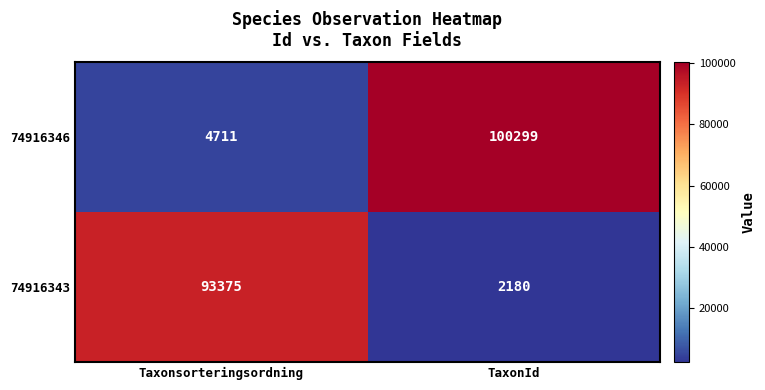

Reading right to left, list all the values displayed in this chart.

74916346: TaxonId=100299	Taxonsorteringsordning=4711
74916343: TaxonId=2180	Taxonsorteringsordning=93375